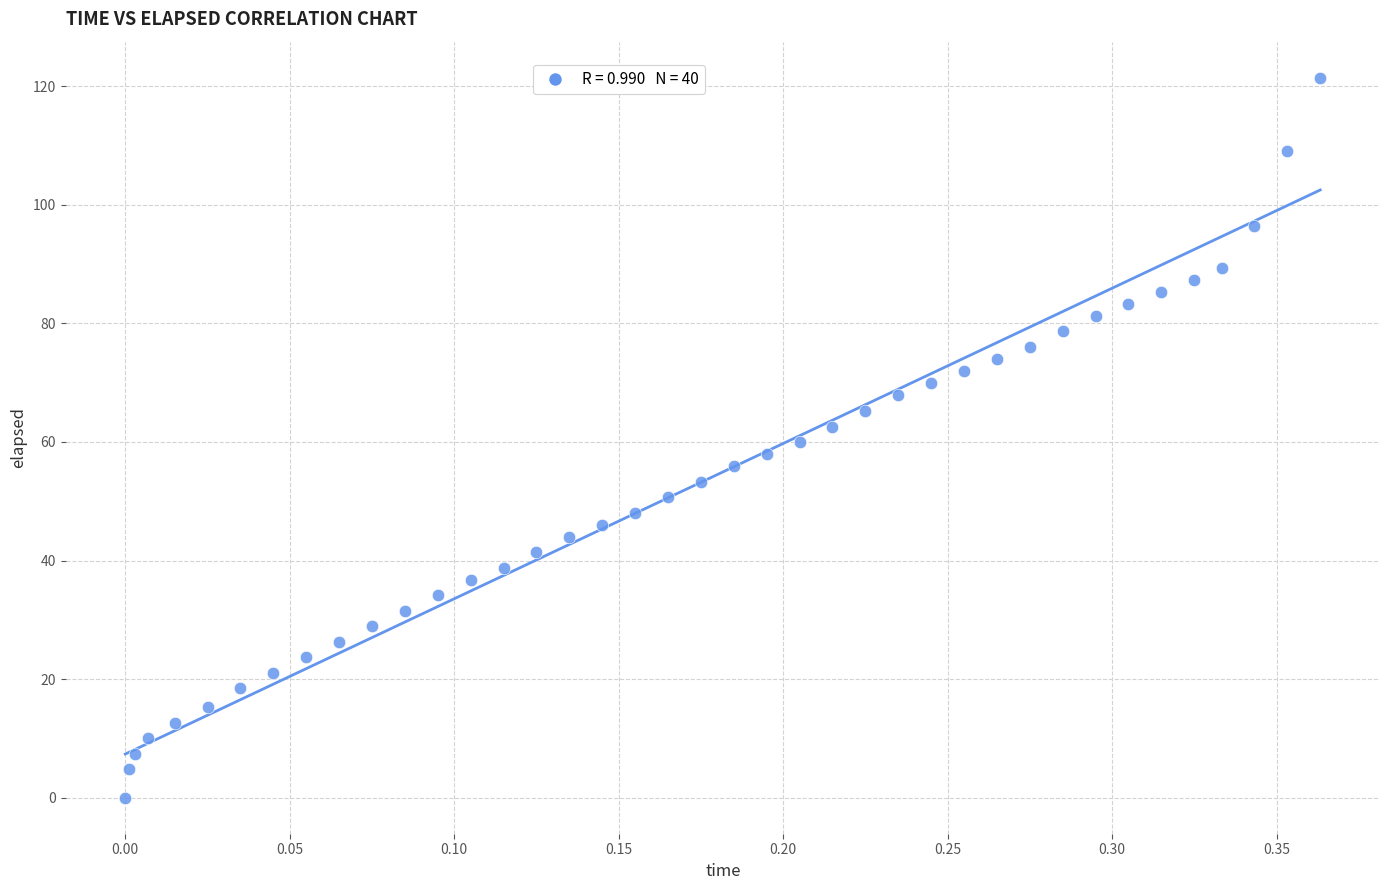

What is the range of Y values (max minus min)?

121.4